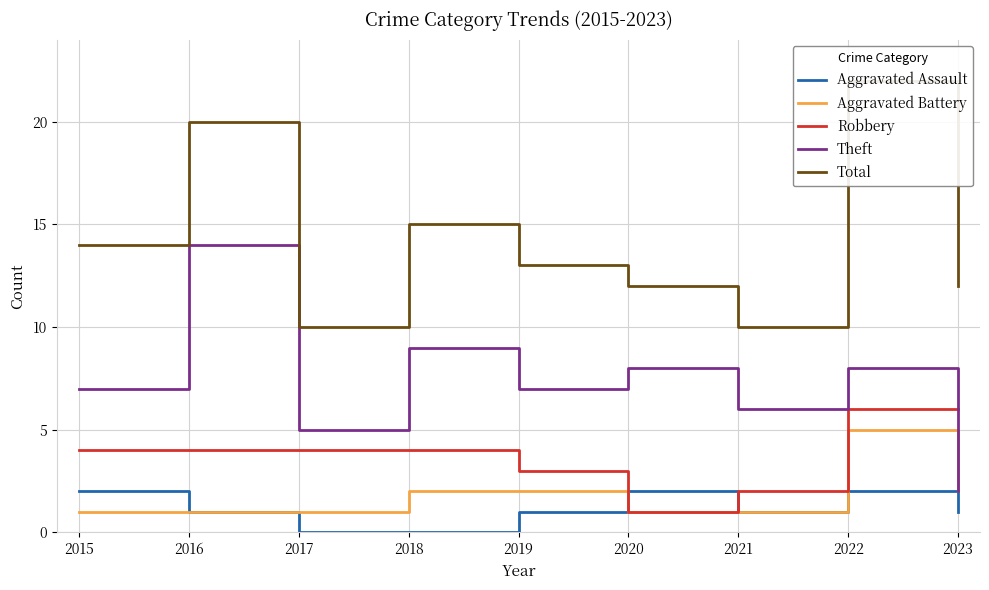

At which category does the chart reach its minimum across all series?

2017